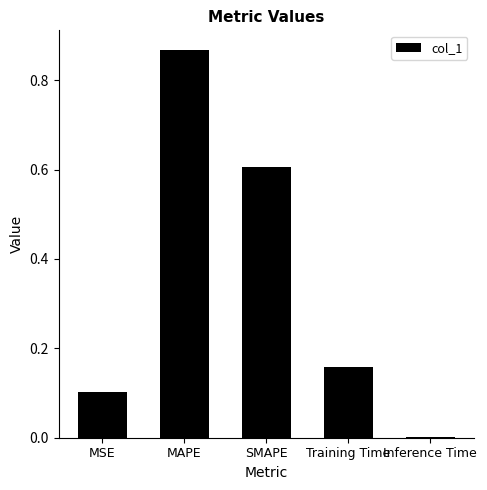

Is it true that the value at MSE is 0.2?

False